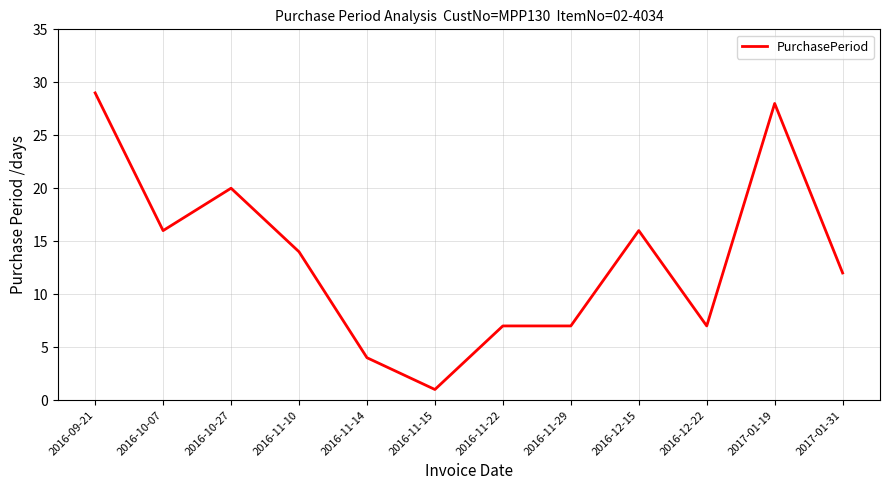

What position from the left is 2016-11-15?

6